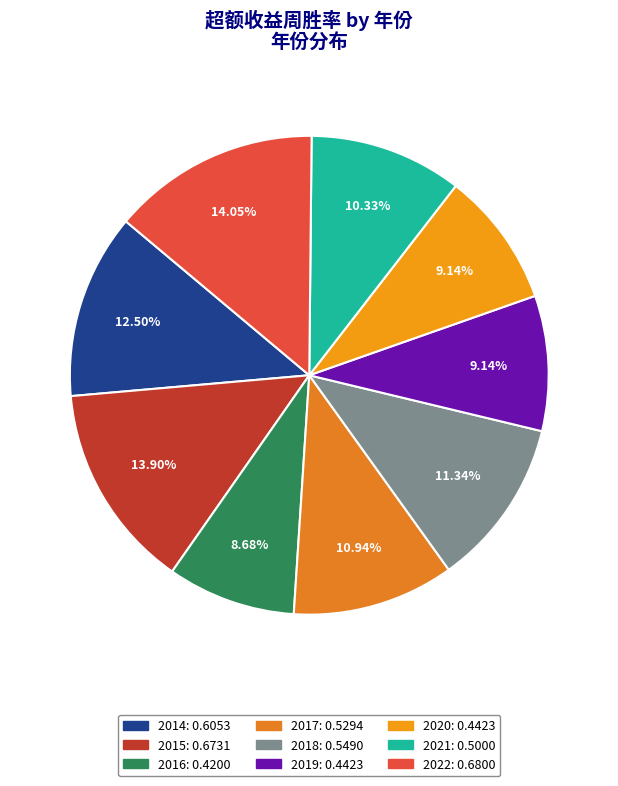

Is it true that 2018 is 11% of the pie?

True